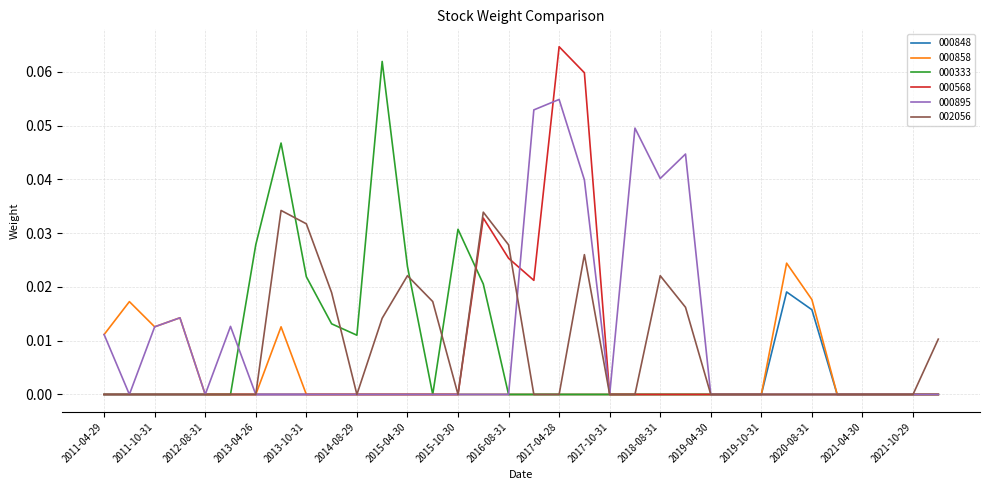

What are all the series names shown in the legend?

000848, 000858, 000333, 000568, 000895, 002056